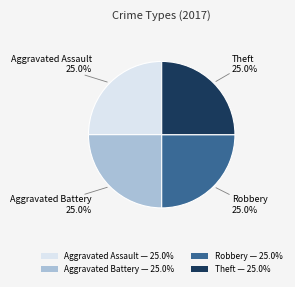

Approximately how many times larger is the value at Aggravated Battery — 25.0% compared to Robbery — 25.0%?

1.0